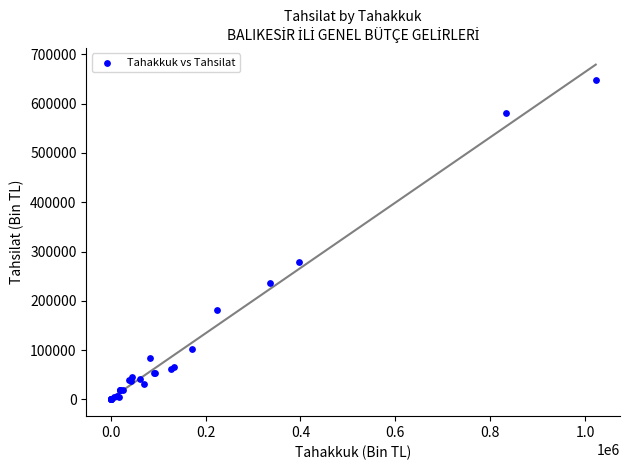

What Y value in the scatter plot is closest to 324342?

278144